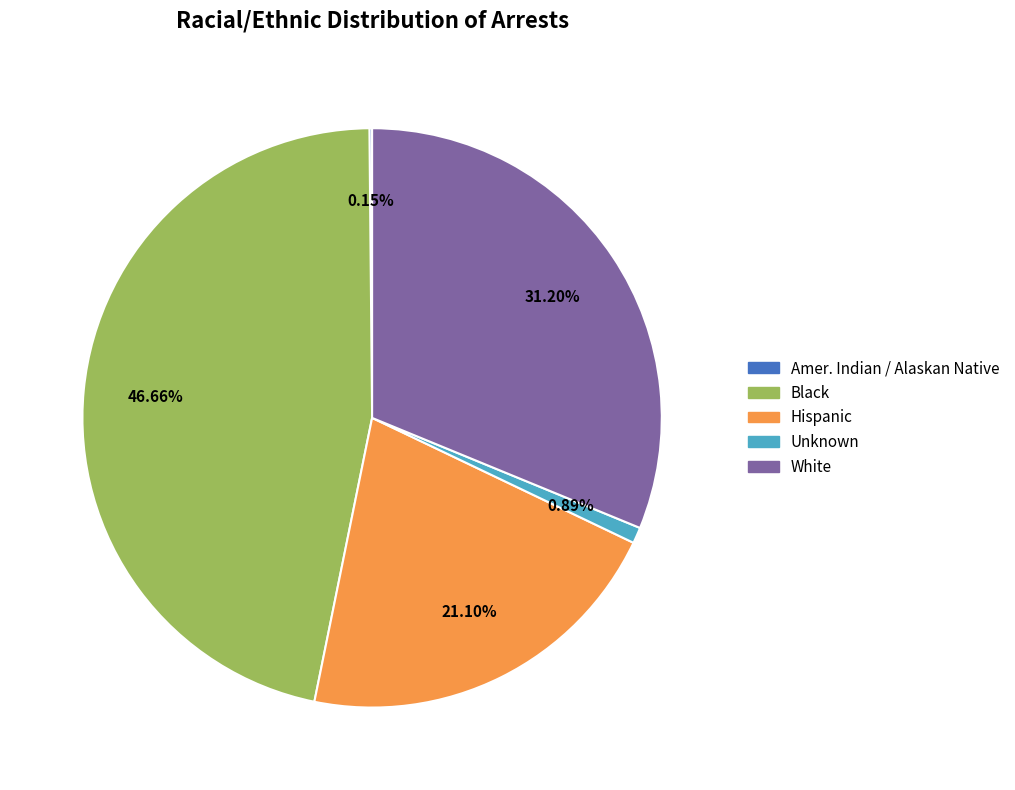

Is there any slice that represents more than half of the pie?

No